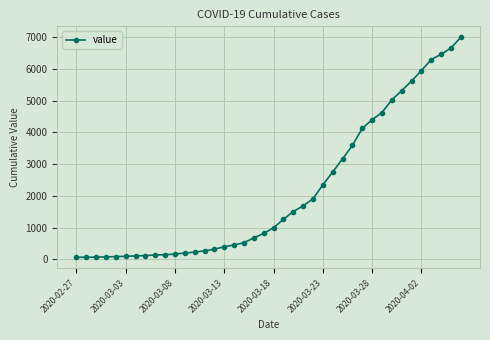

What is the maximum value shown in the chart?

6995